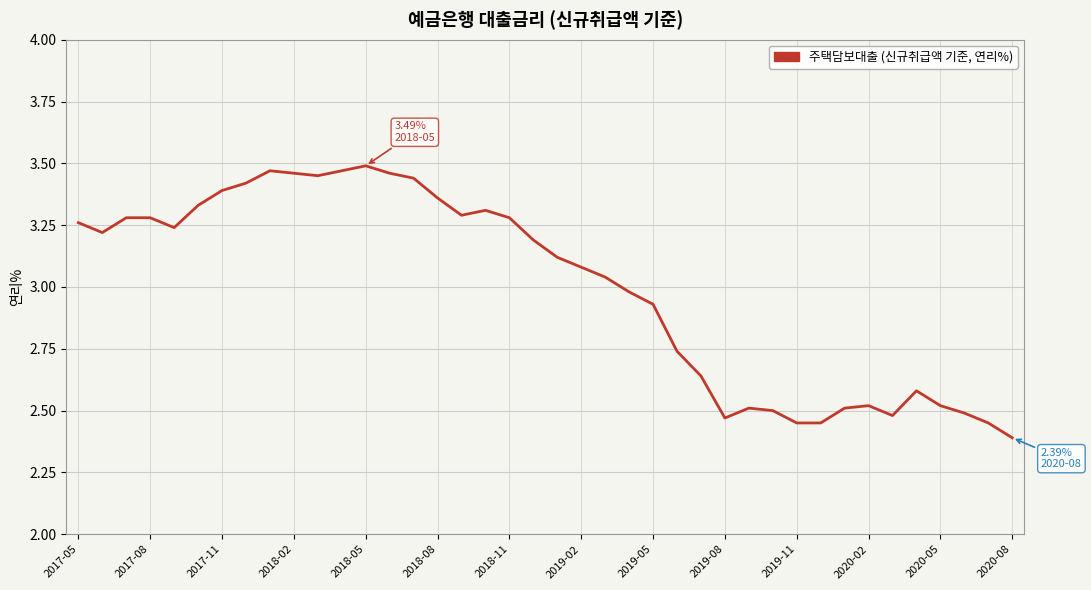

True or false: there are more than 1 points higher than both neighbors.

True